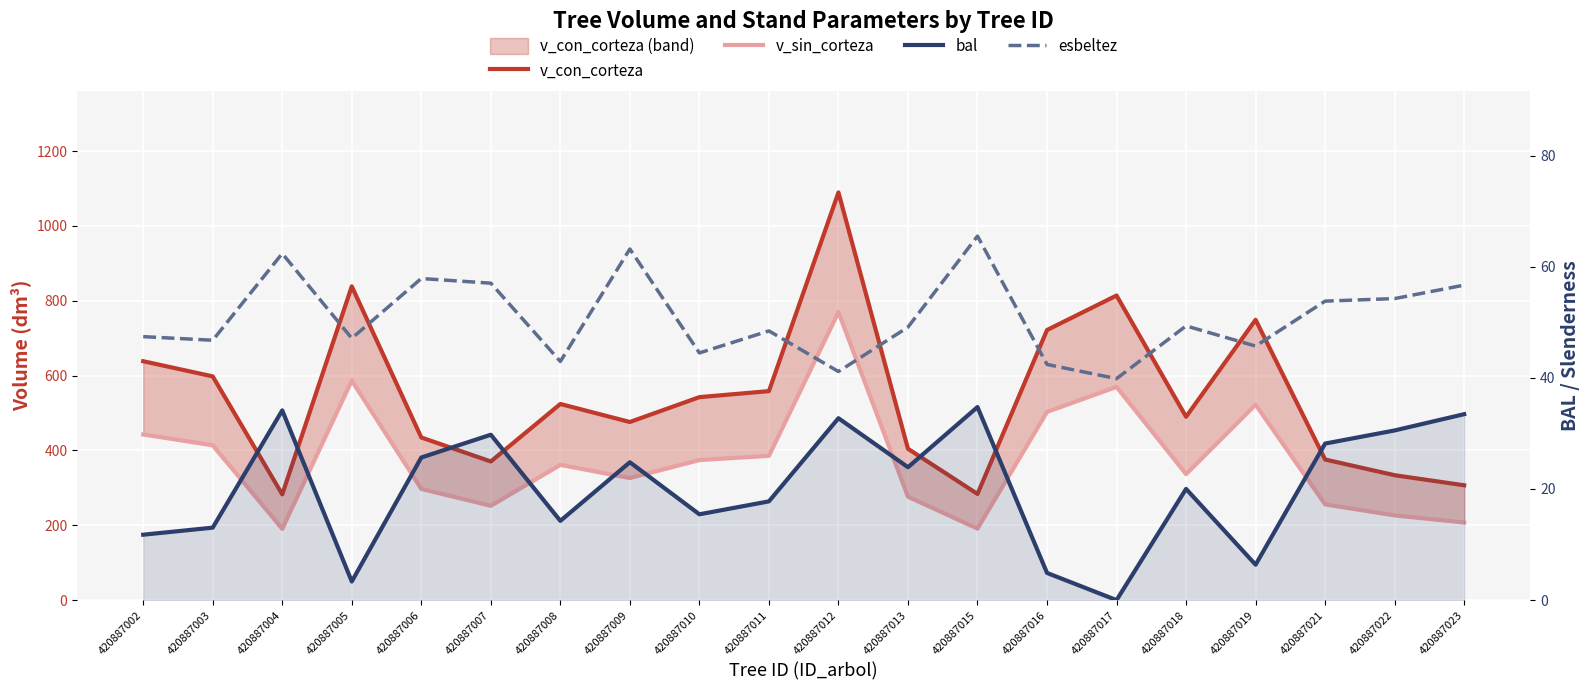

Reading left to right, list all the values displayed in this chart.

v_con_corteza: 420887002=638.4	420887003=597.9	420887004=282.6	420887005=838.5	420887006=434.6	420887007=370.5	420887008=524.1	420887009=476.0	420887010=542.4	420887011=558.5	420887012=1089.4	420887013=404.4	420887015=283.6	420887016=721.8	420887017=814.0	420887018=489.9	420887019=749.1	420887021=375.7	420887022=333.8	420887023=306.8
v_sin_corteza: 420887002=442.6	420887003=413.7	420887004=190.4	420887005=586.6	420887006=297.1	420887007=252.0	420887008=361.4	420887009=326.1	420887010=374.3	420887011=385.5	420887012=769.5	420887013=276.2	420887015=191.1	420887016=502.9	420887017=569.6	420887018=336.7	420887019=522.2	420887021=255.8	420887022=226.3	420887023=207.4
bal: 420887002=11.8	420887003=13.0	420887004=34.1	420887005=3.4	420887006=25.7	420887007=29.8	420887008=14.3	420887009=24.8	420887010=15.4	420887011=17.8	420887012=32.7	420887013=23.9	420887015=34.7	420887016=4.9	420887017=0.0	420887018=20.0	420887019=6.4	420887021=28.2	420887022=30.5	420887023=33.5
esbeltez: 420887002=47.4	420887003=46.8	420887004=62.4	420887005=47.1	420887006=57.9	420887007=57.0	420887008=42.9	420887009=63.2	420887010=44.5	420887011=48.4	420887012=41.1	420887013=49.1	420887015=65.5	420887016=42.4	420887017=39.9	420887018=49.3	420887019=45.7	420887021=53.8	420887022=54.3	420887023=56.7